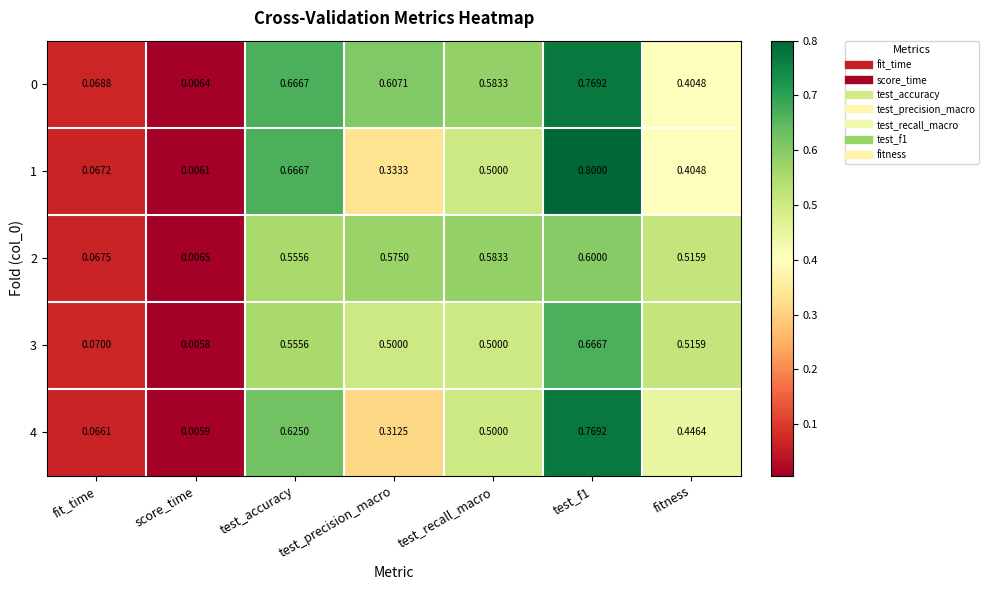

Is the value of 3 at score_time greater than the value of 0 at fitness?

No